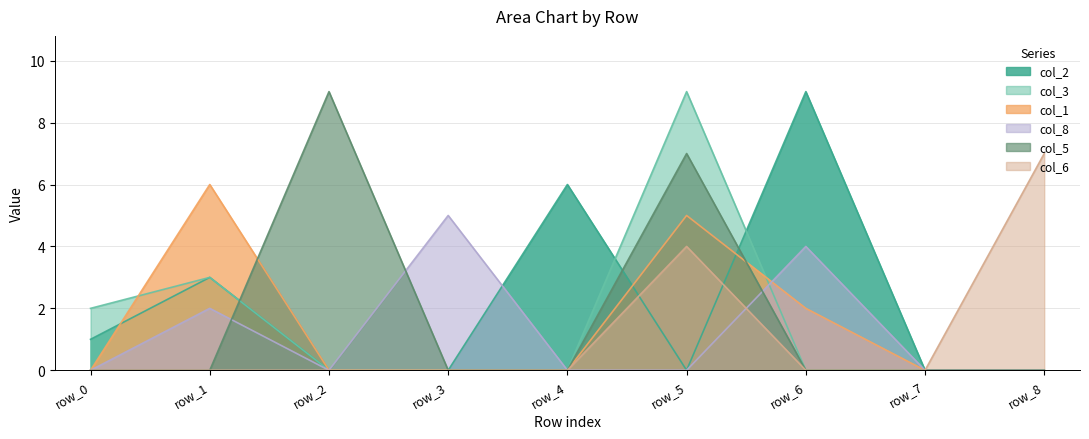

What is the difference between the col_1 values at row_1 and row_0?

6